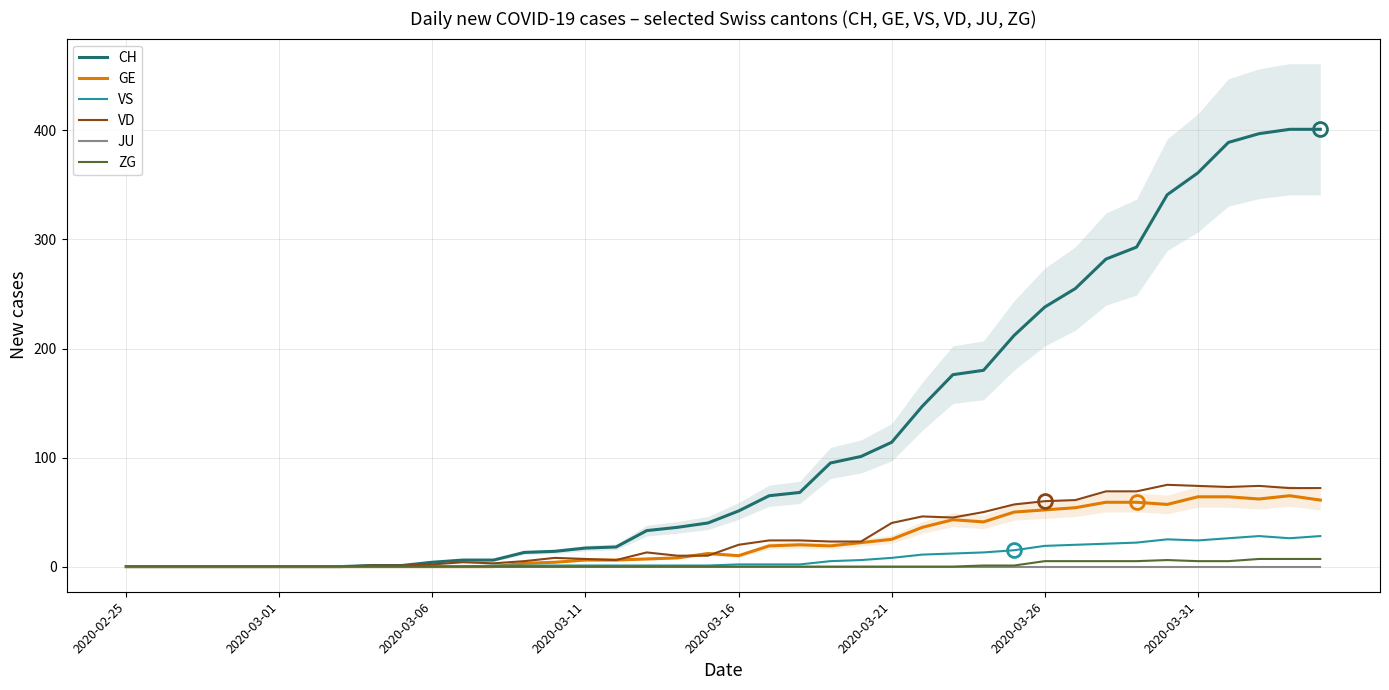

True or false: JU and CH cross at least once.

False